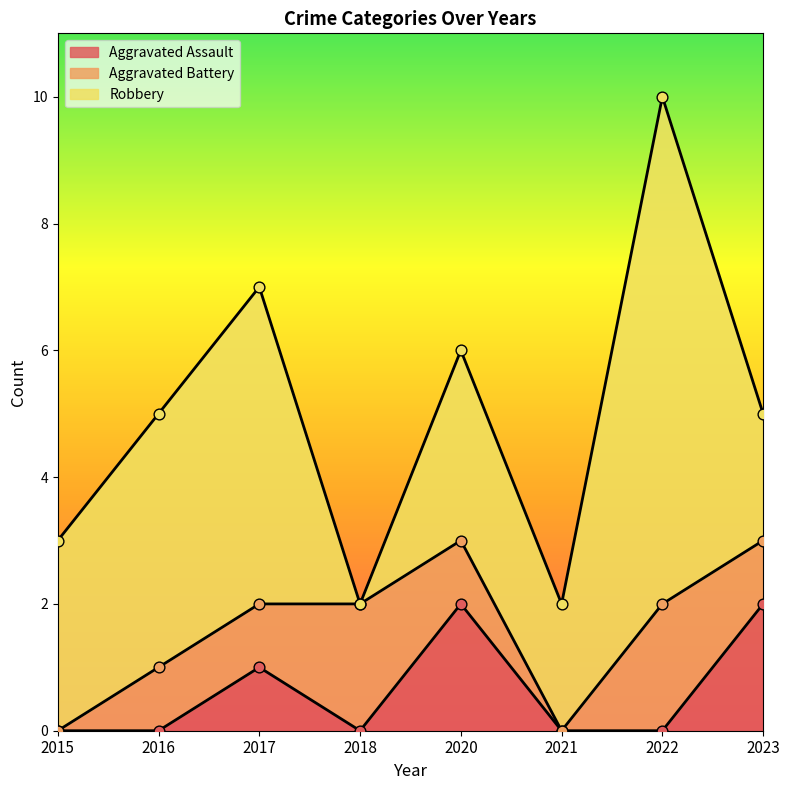

Is the value of Aggravated Battery at 2017 greater than the value of Aggravated Assault at 2021?

Yes